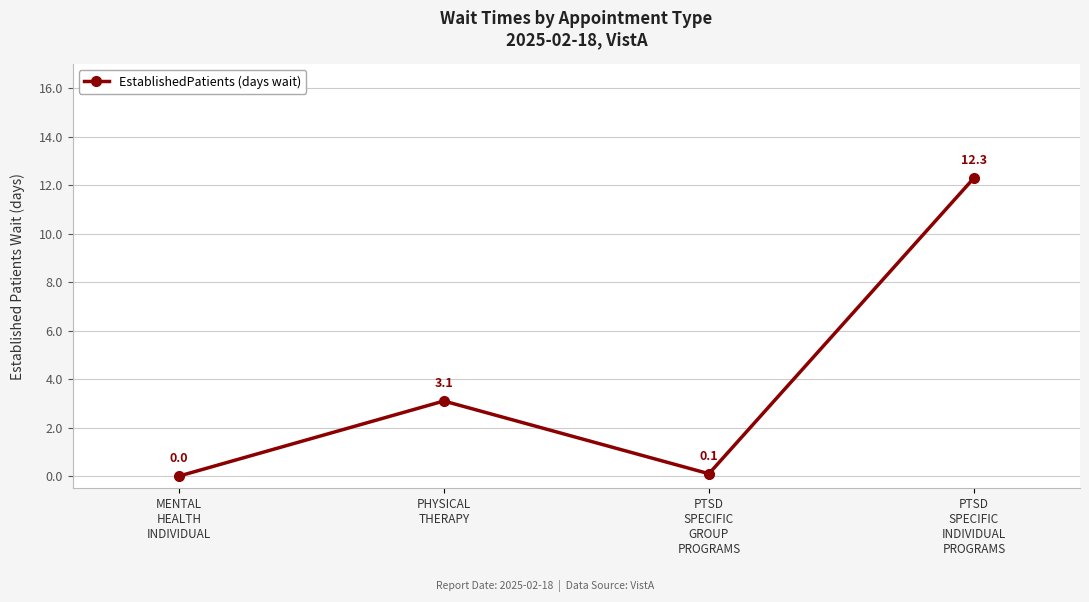

True or false: the data has more than 2 interior local peaks.

False